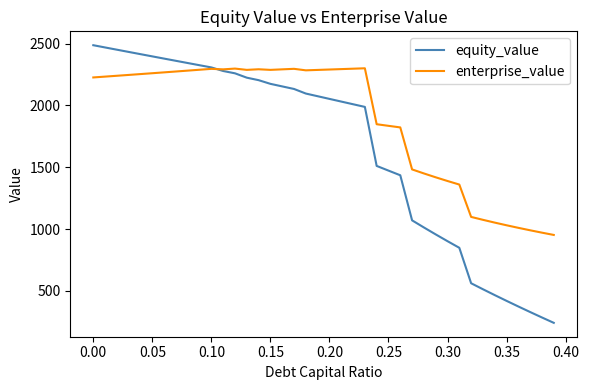

Which series has the largest total across all categories?

enterprise_value